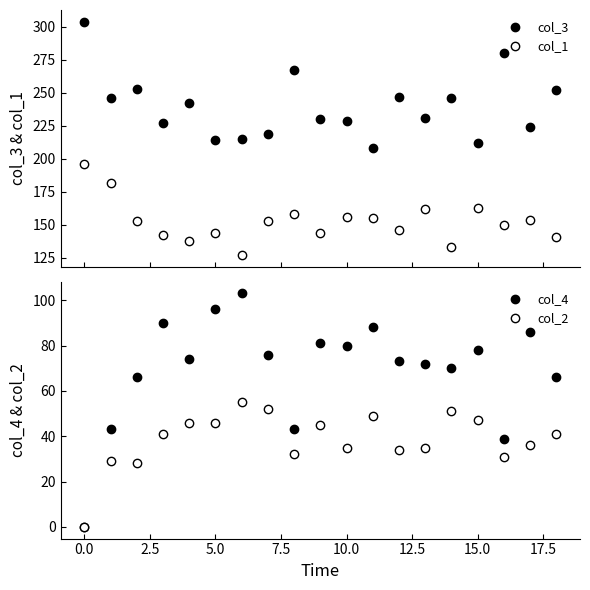

What is the total value across all series at 7.5?

500